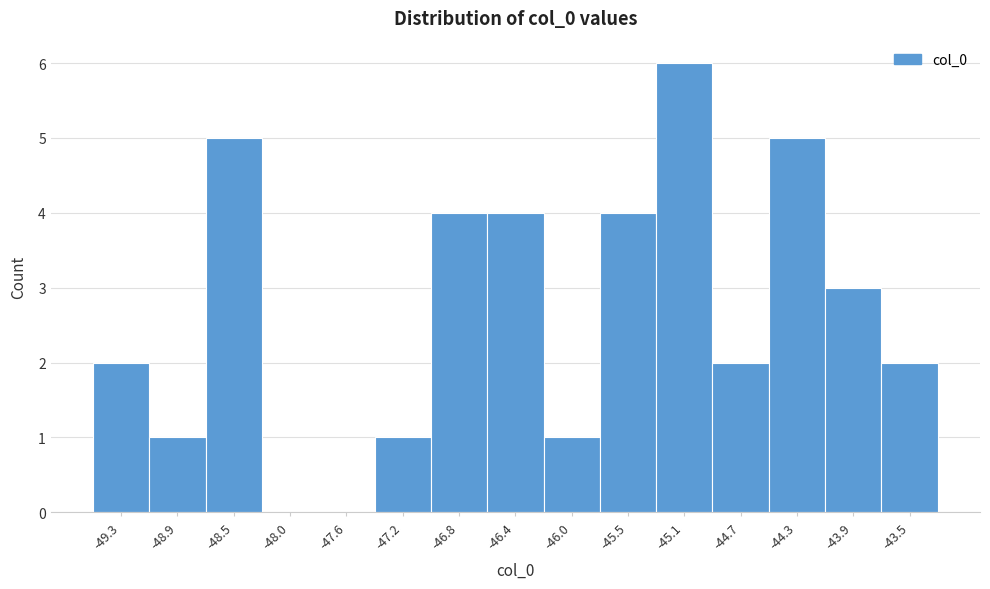

Reading left to right, what are all the values shown in this chart?

-49.3=2	-48.9=1	-48.5=5	-48.0=0	-47.6=0	-47.2=1	-46.8=4	-46.4=4	-46.0=1	-45.5=4	-45.1=6	-44.7=2	-44.3=5	-43.9=3	-43.5=2